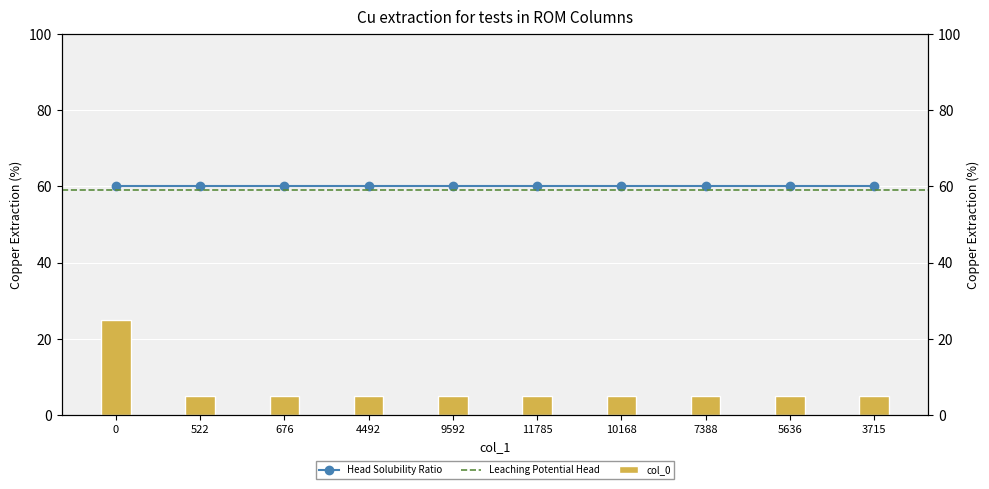

What is the value of the 10th bar from the left?

5